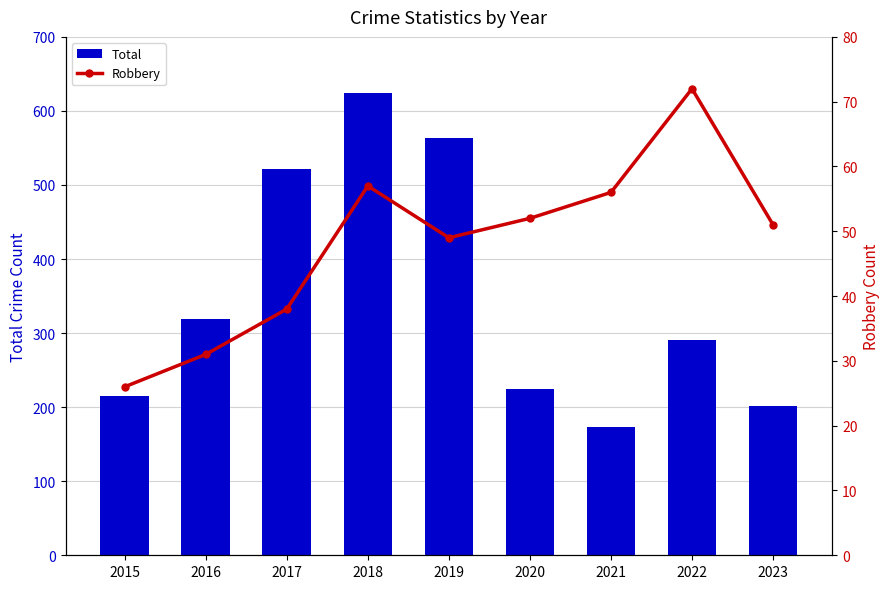

Which has a higher value, 2021 or 2020?

2020